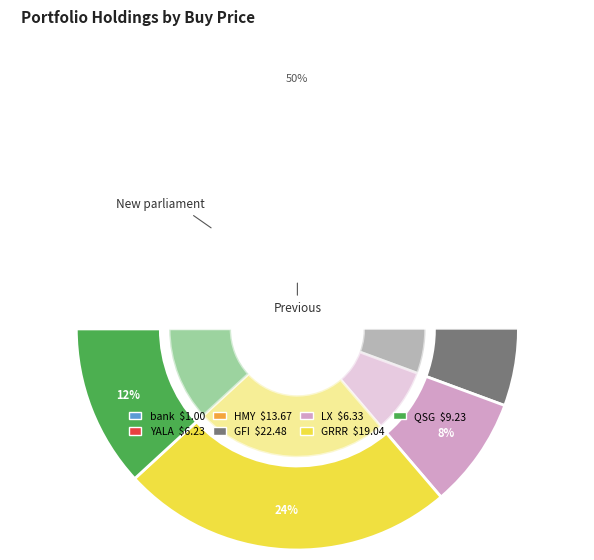

What percentage do YALA and bank together represent?

9.3%